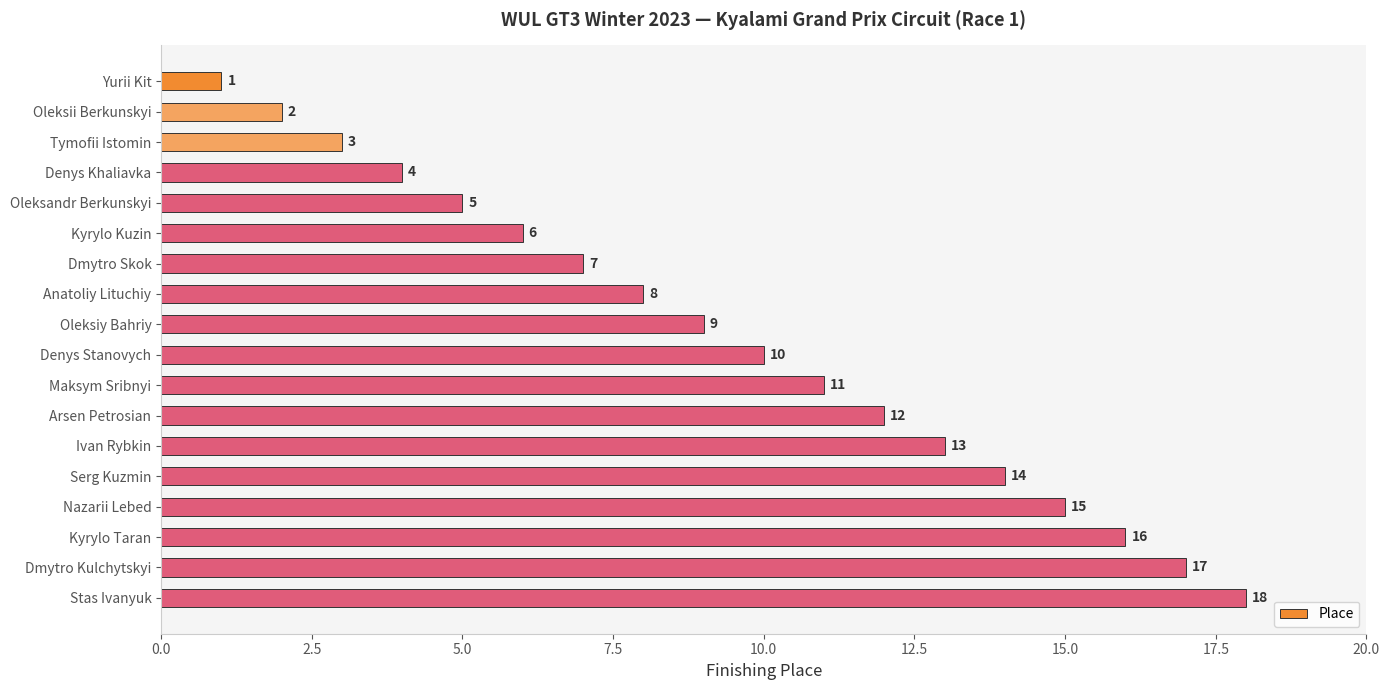

Rank the categories by value from highest to lowest.

Stas Ivanyuk, Dmytro Kulchytskyi, Kyrylo Taran, Nazarii Lebed, Serg Kuzmin, Ivan Rybkin, Arsen Petrosian, Maksym Sribnyi, Denys Stanovych, Oleksiy Bahriy, Anatoliy Lituchiy, Dmytro Skok, Kyrylo Kuzin, Oleksandr Berkunskyi, Denys Khaliavka, Tymofii Istomin, Oleksii Berkunskyi, Yurii Kit